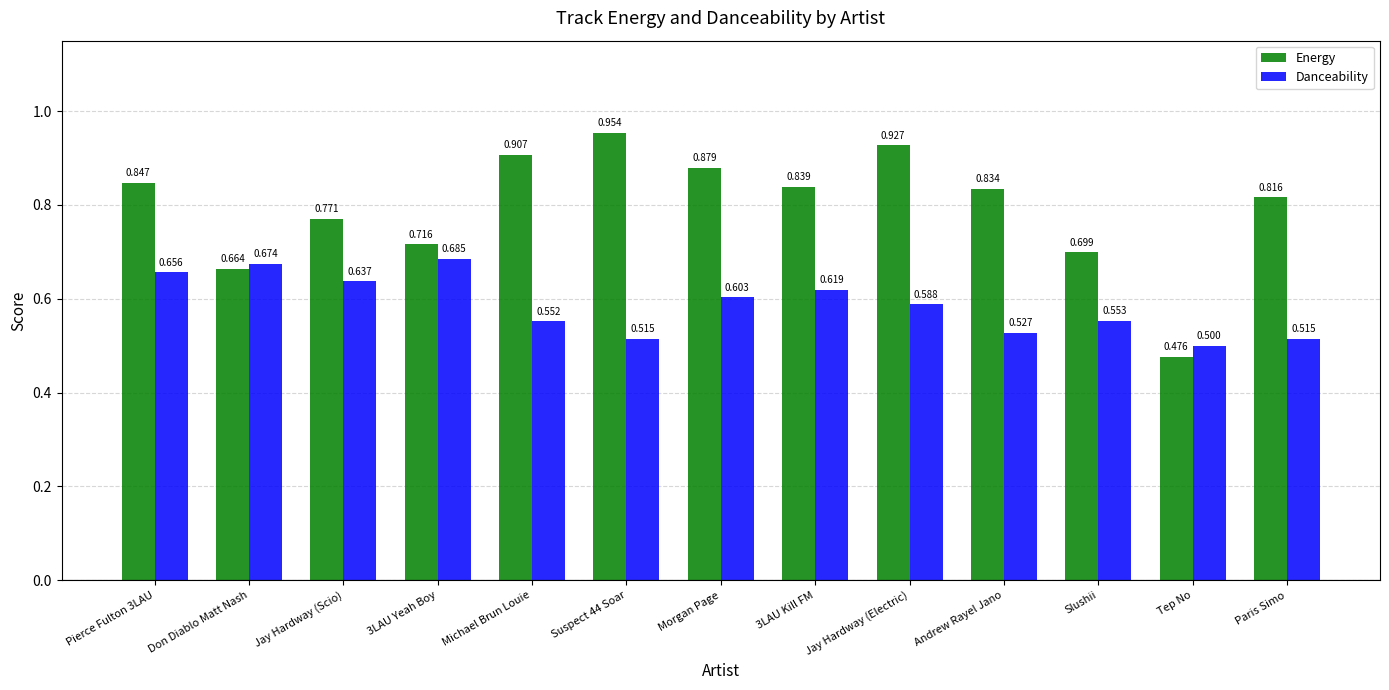

List the series in order of their overall mean, lowest first.

Danceability, Energy